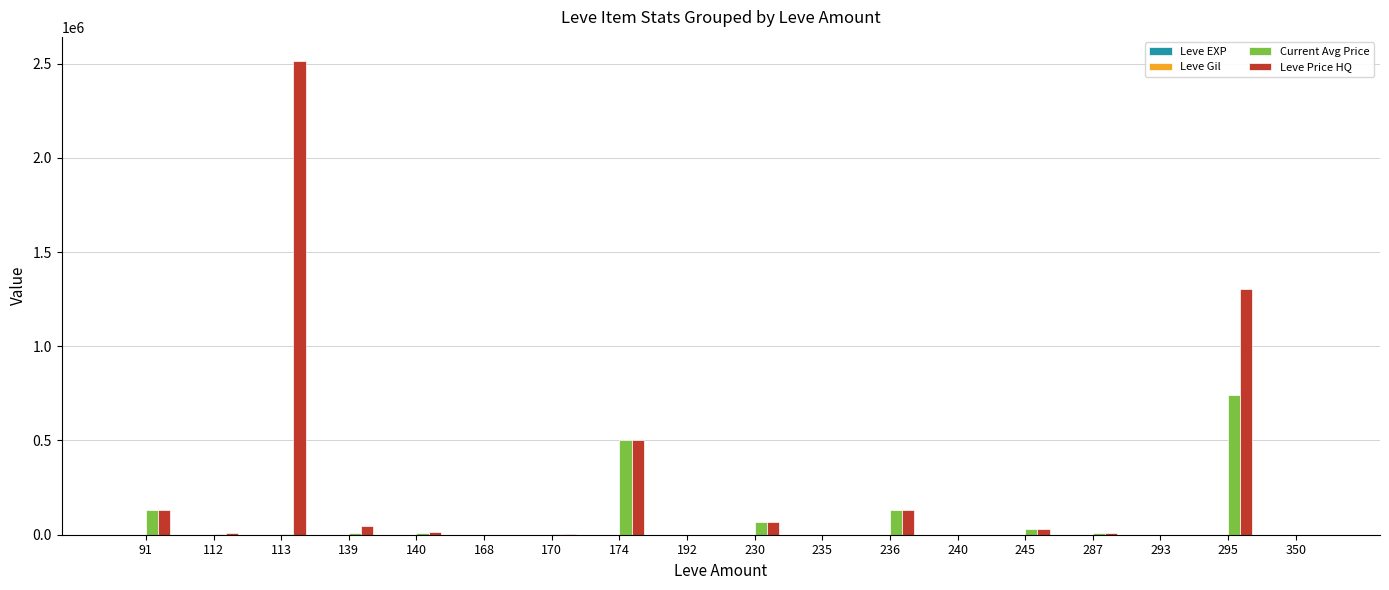

How many categories are shown in the chart?

18